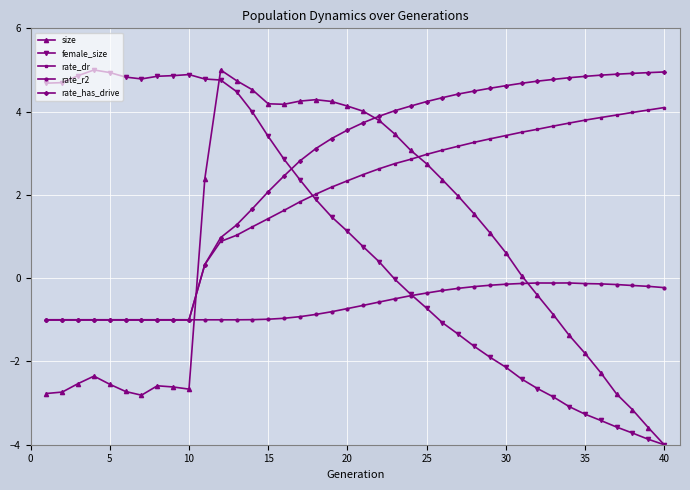

What is the highest value of the size series?

5.0